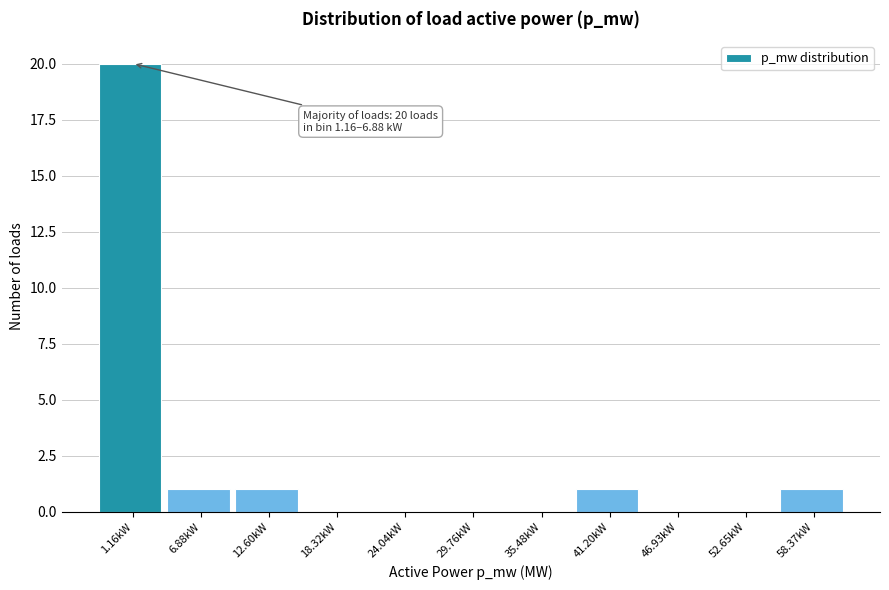

Reading right to left, transcribe all the data shown in this chart.

58.37kW=1	52.65kW=0	46.93kW=0	41.20kW=1	35.48kW=0	29.76kW=0	24.04kW=0	18.32kW=0	12.60kW=1	6.88kW=1	1.16kW=20